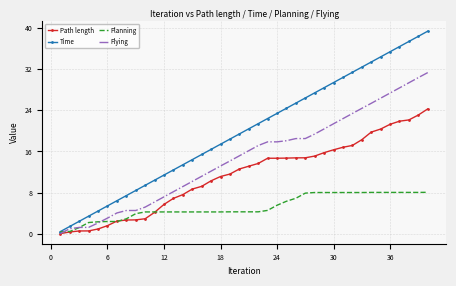

Which series has the widest spread of values?

Time